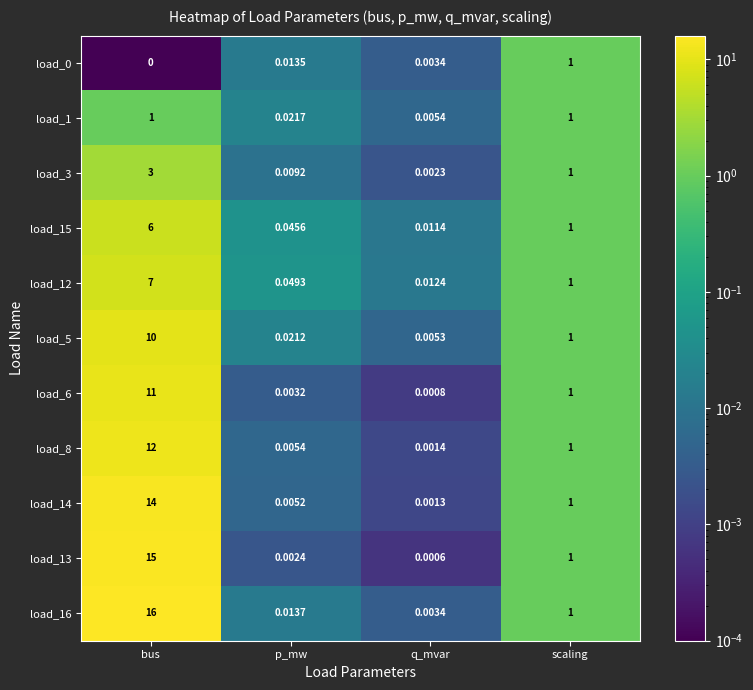

How many data points does each series have?

4